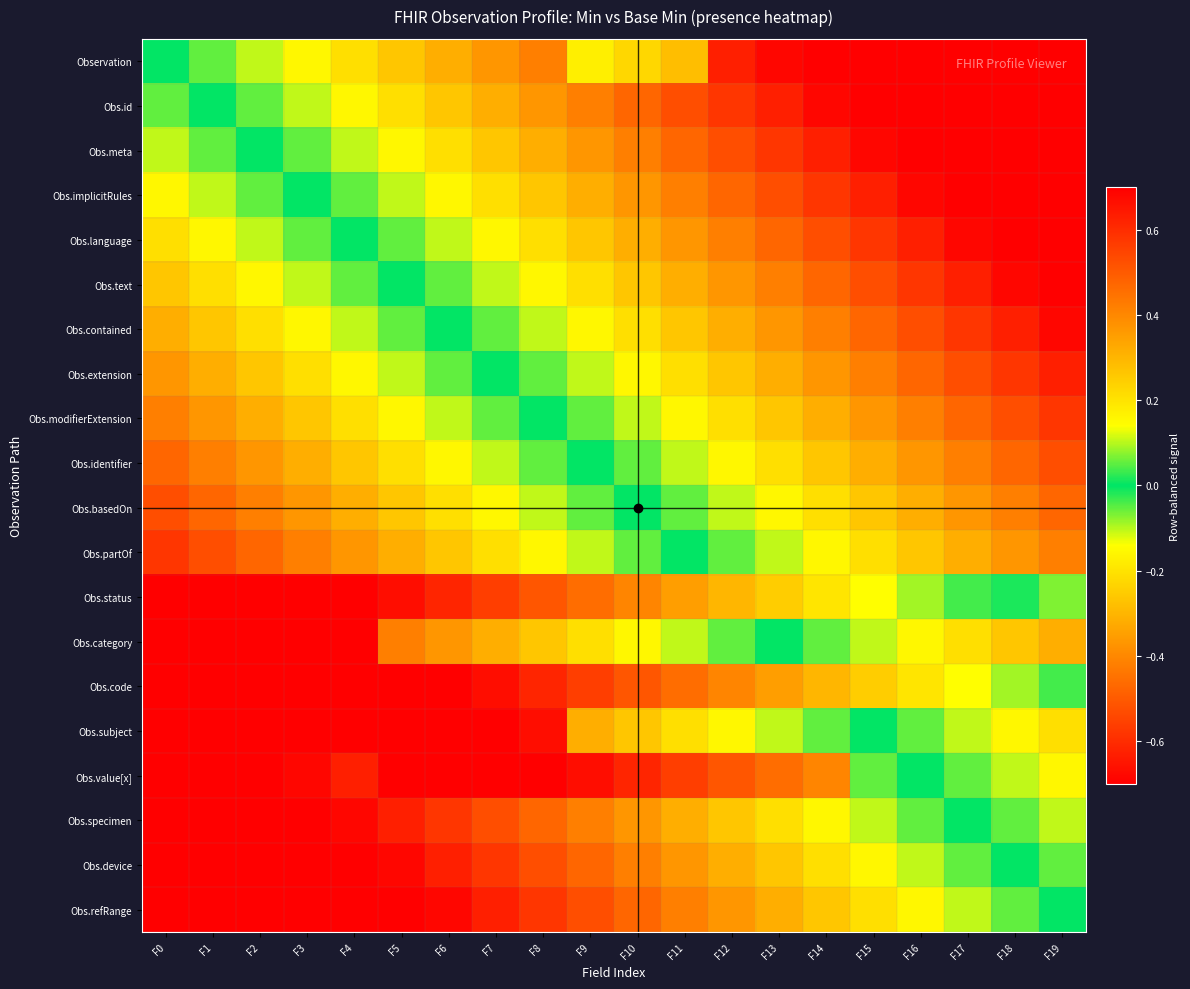

Rank the series by their maximum value, from highest to lowest.

Obs.subject, Obs.code, Obs.refRange, Obs.category, Obs.device, Obs.status, Obs.specimen, Obs.value[x], Obs.partOf, Obs.basedOn, Obs.identifier, Obs.modifierExtension, Obs.extension, Obs.contained, Obs.text, Obs.language, Obs.implicitRules, Obs.meta, Obs.id, Observation